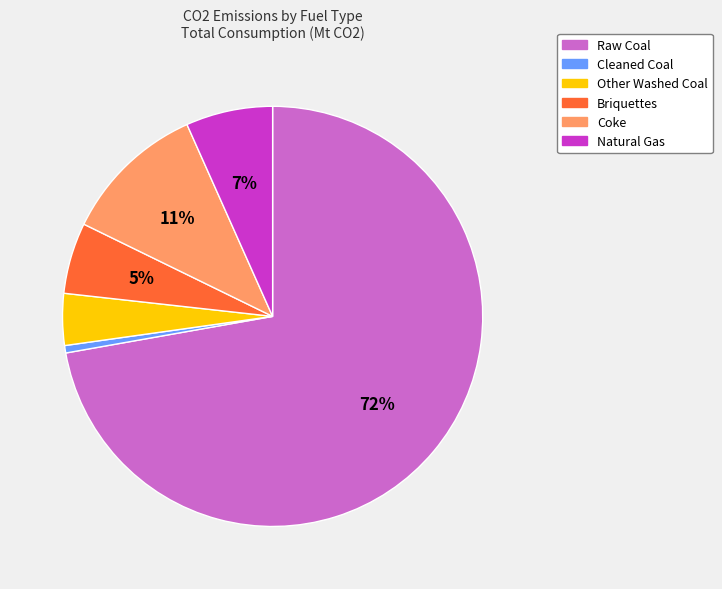

Which slice represents more than half of the pie?

Raw Coal